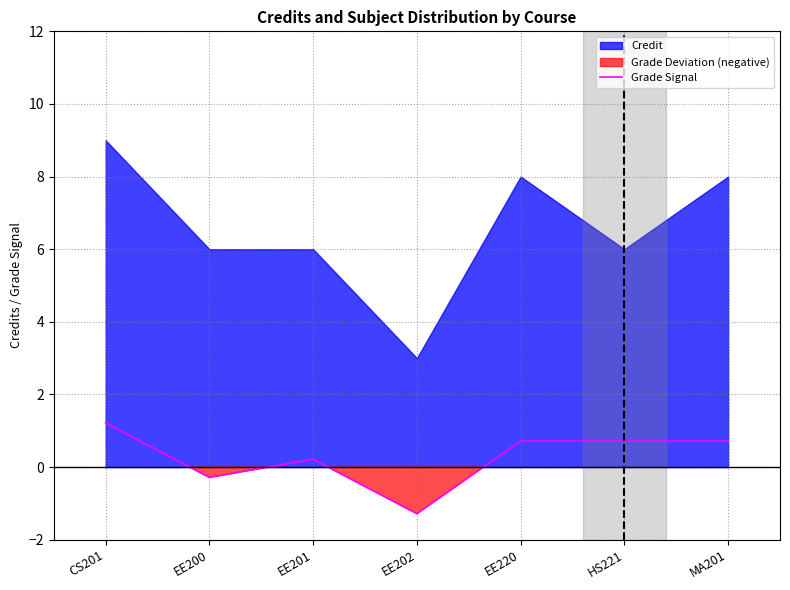

How many values are below zero?

2